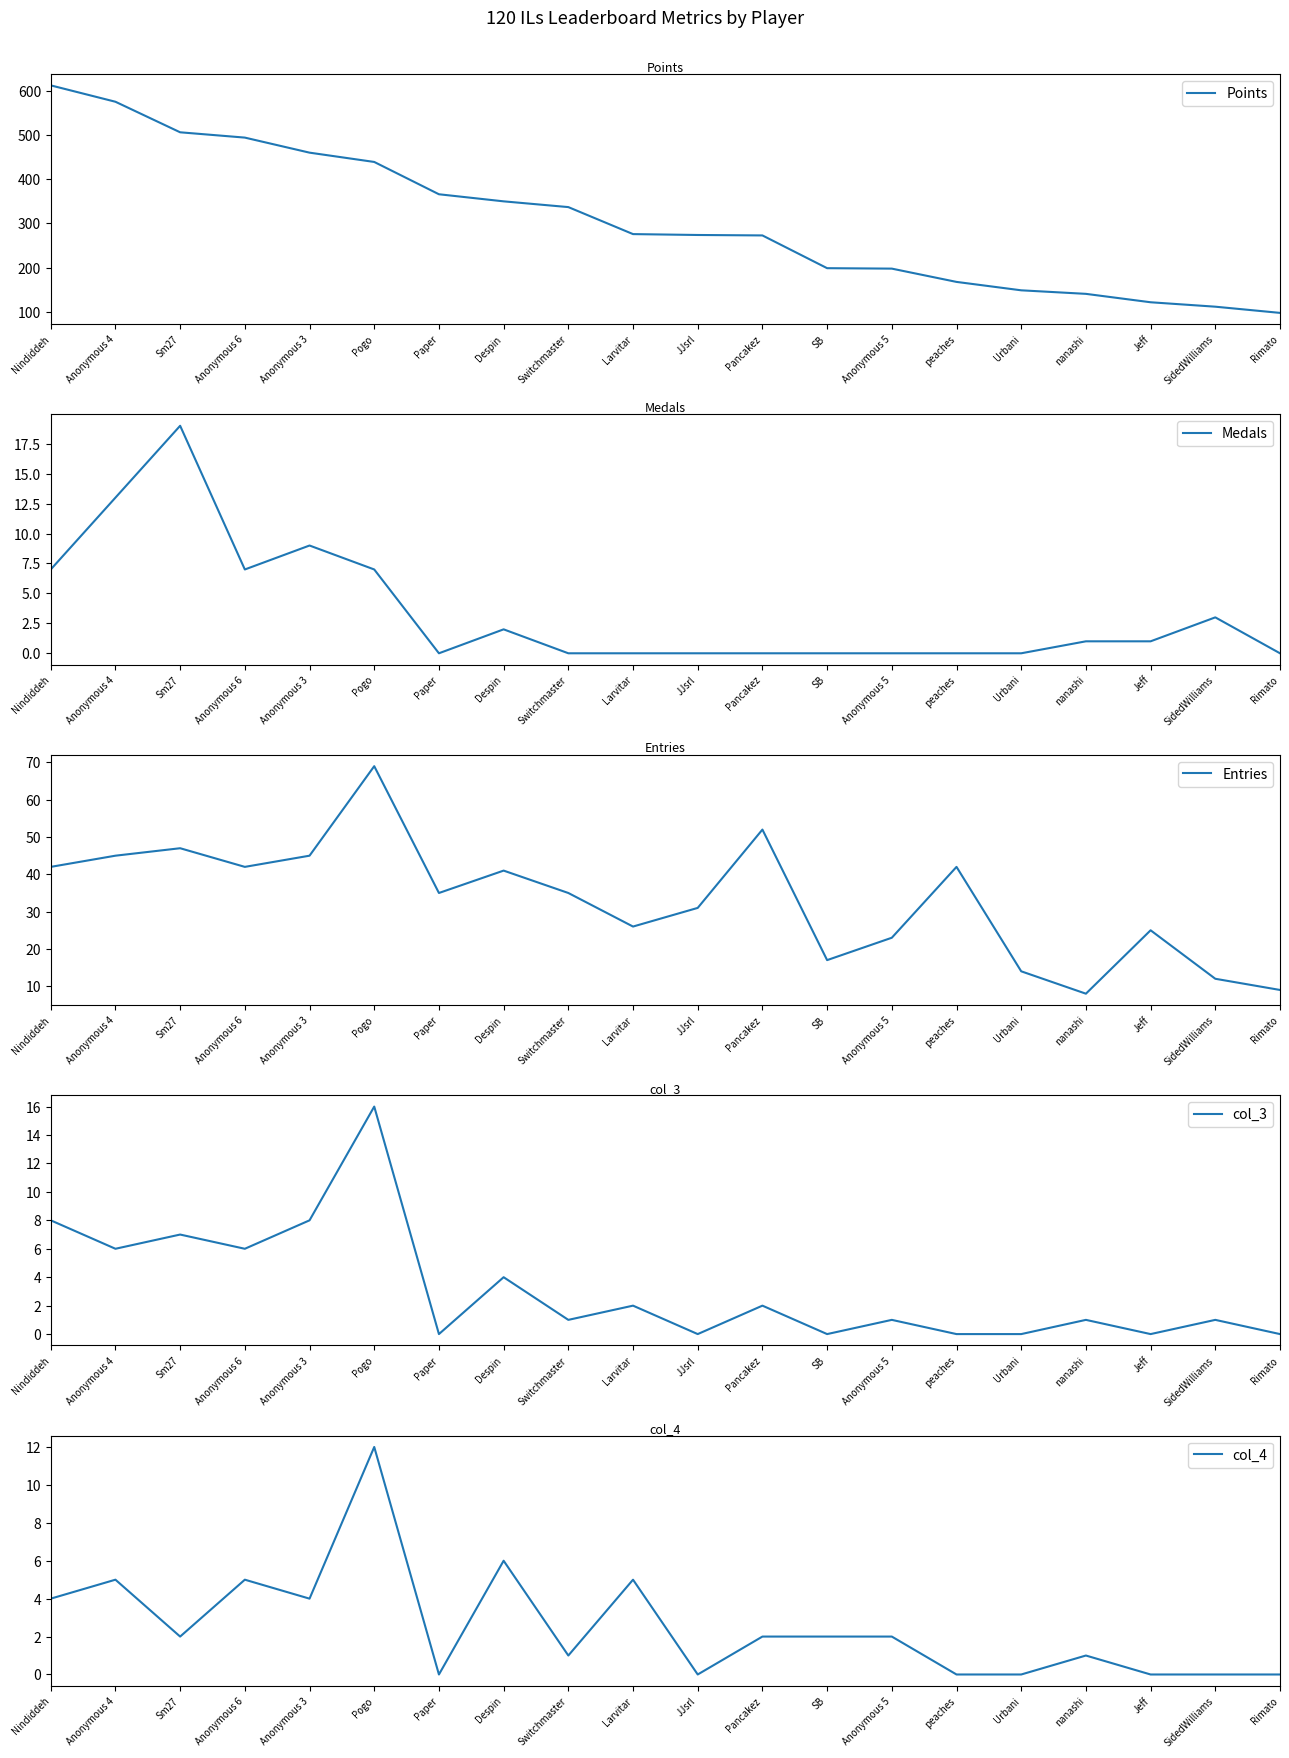

True or false: Medals and Entries cross at least once.

False